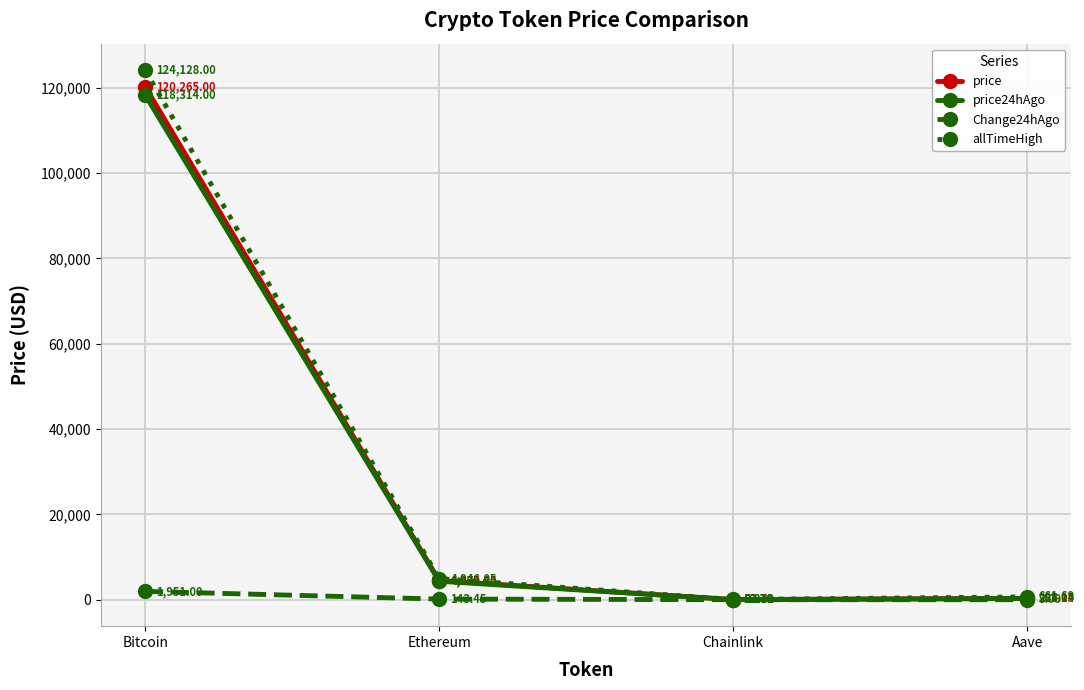

Rank the series at Chainlink from lowest to highest value.

Change24hAgo, price24hAgo, price, allTimeHigh